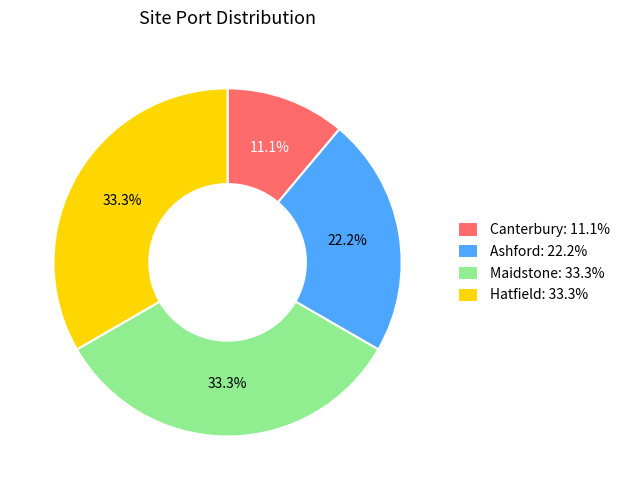

Is it true that Hatfield is 39% of the pie?

False